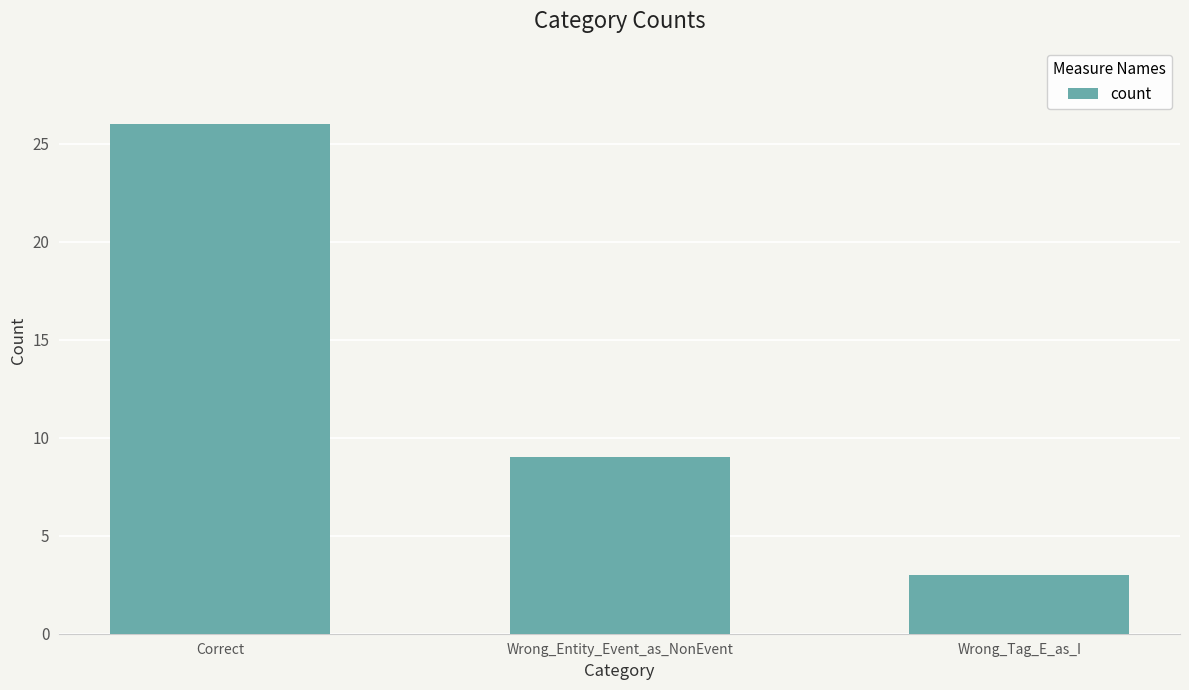

Where does the data first go above 9?

Correct